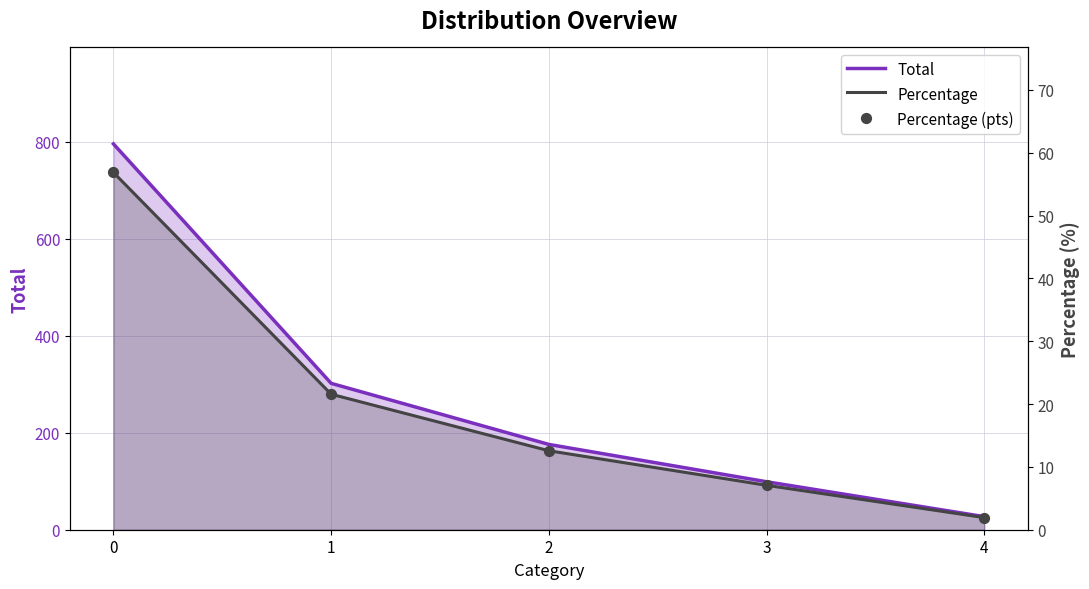

Which series contains the highest Y value?

Total